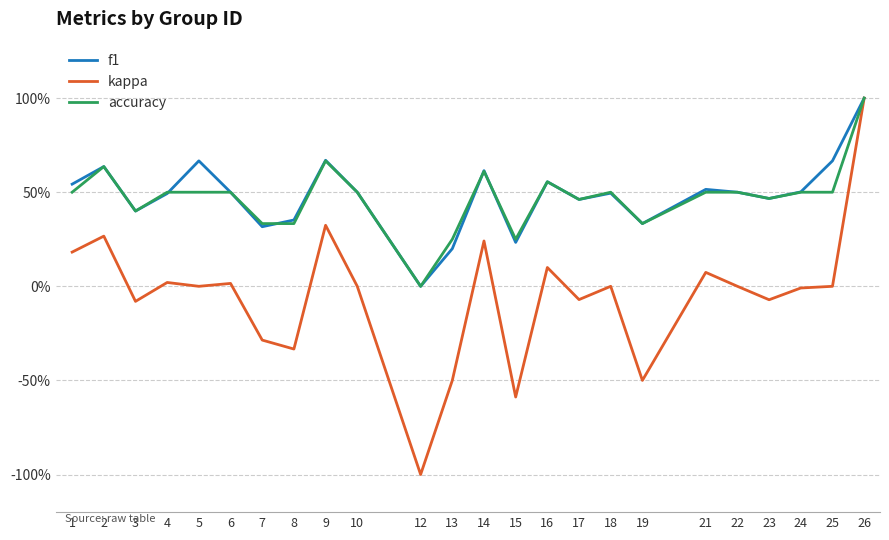

The f1 series shows 0.7 at 12. True or false?

False